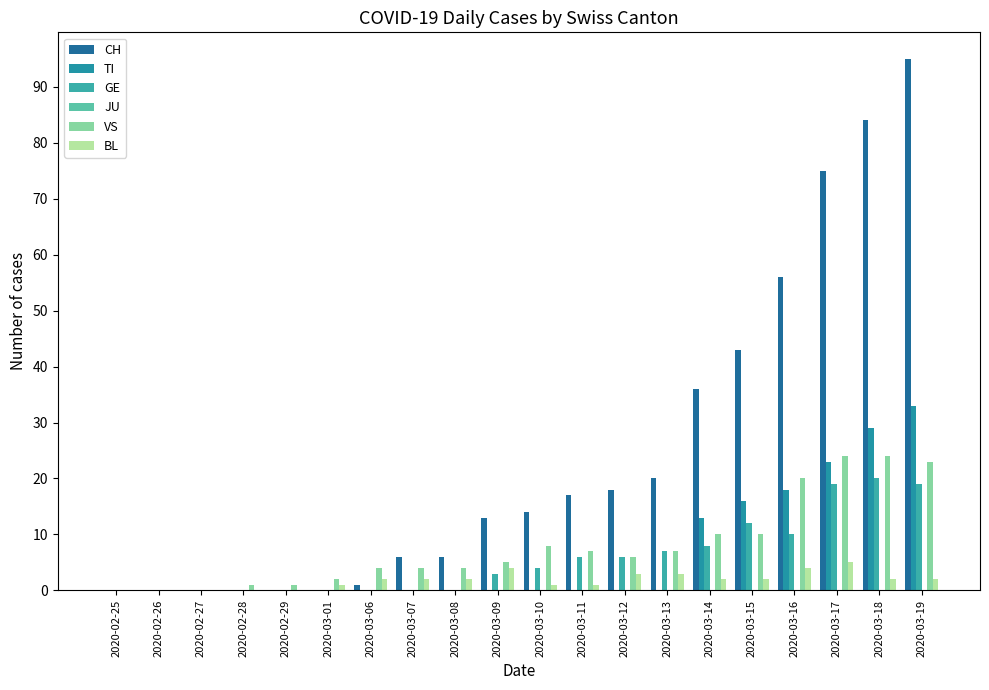

Are the bars grouped side by side (vs. stacked)?

Yes